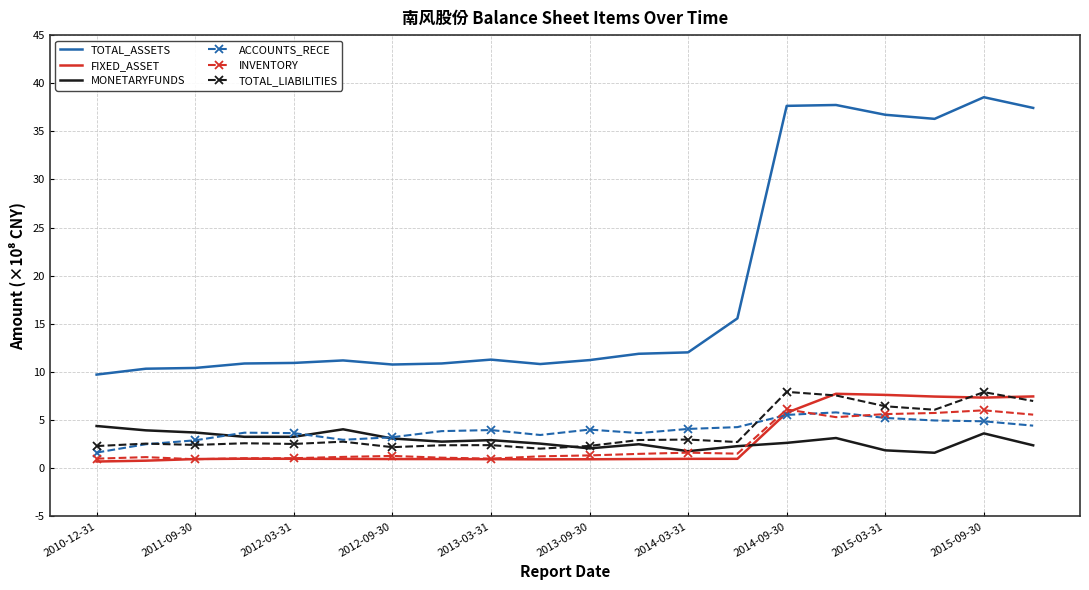

Which series has the largest total across all categories?

TOTAL_ASSETS